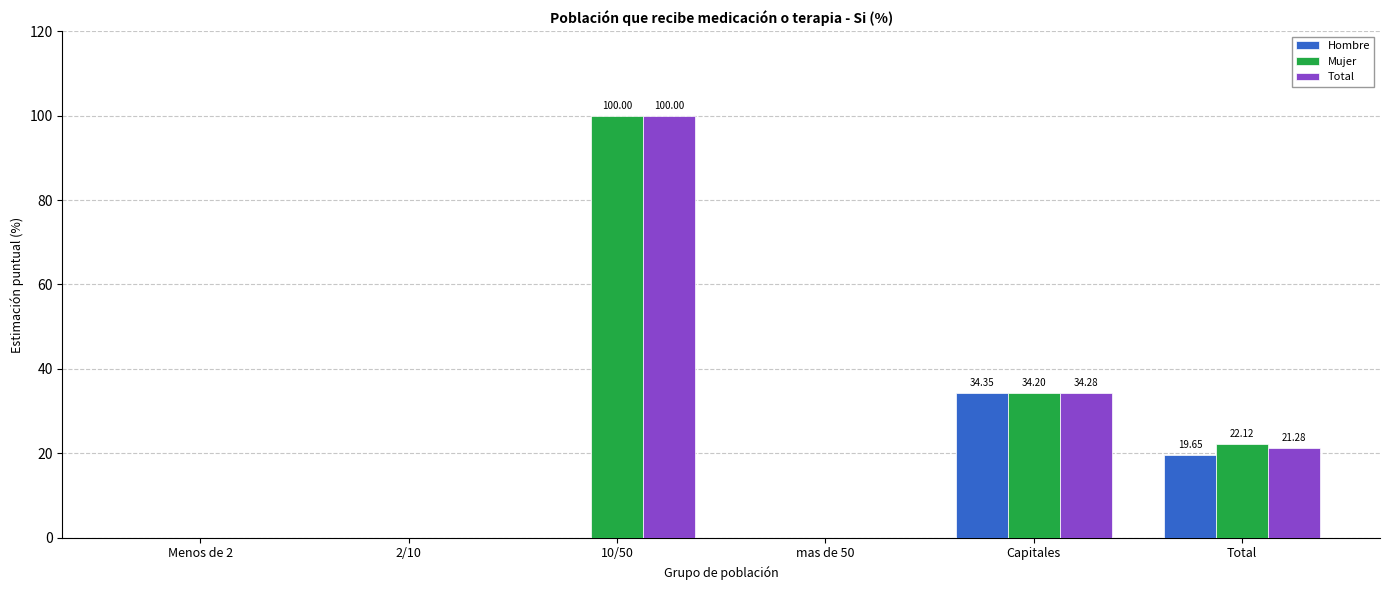

How many series are shown in this chart?

3